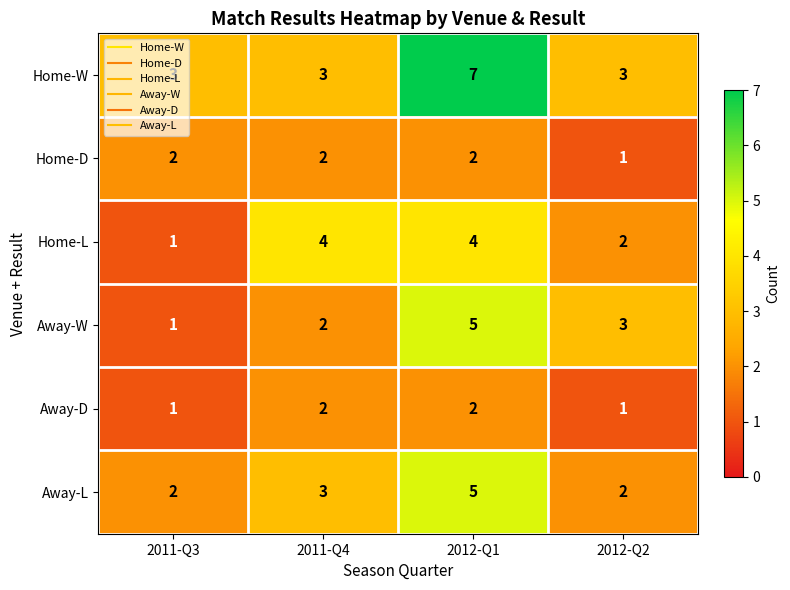

Which category has the highest value across all series?

2012-Q1